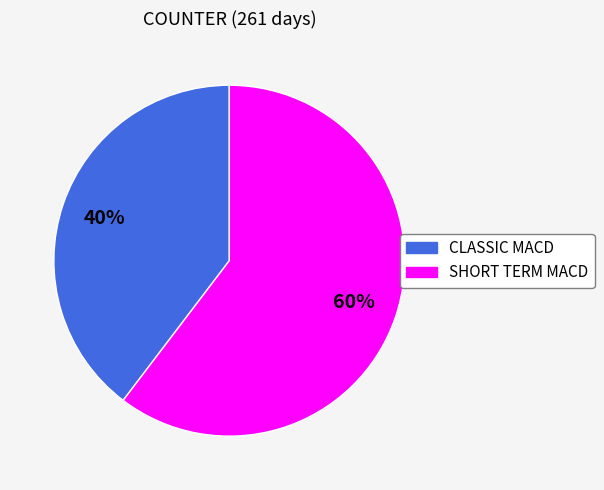

To the nearest percent, what is the average slice percentage?

50%